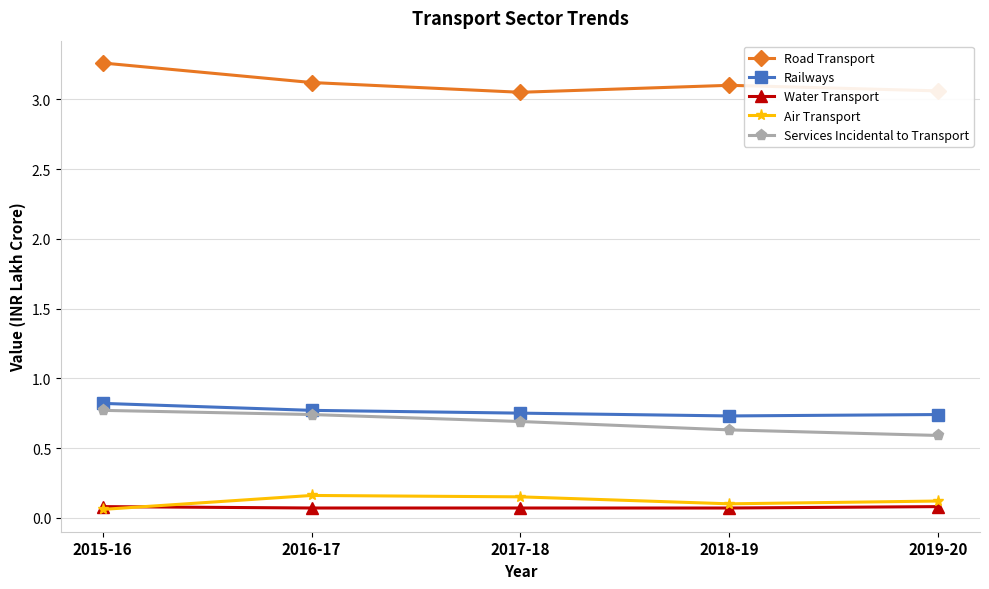

At which category does the chart reach its peak across all series?

2015-16